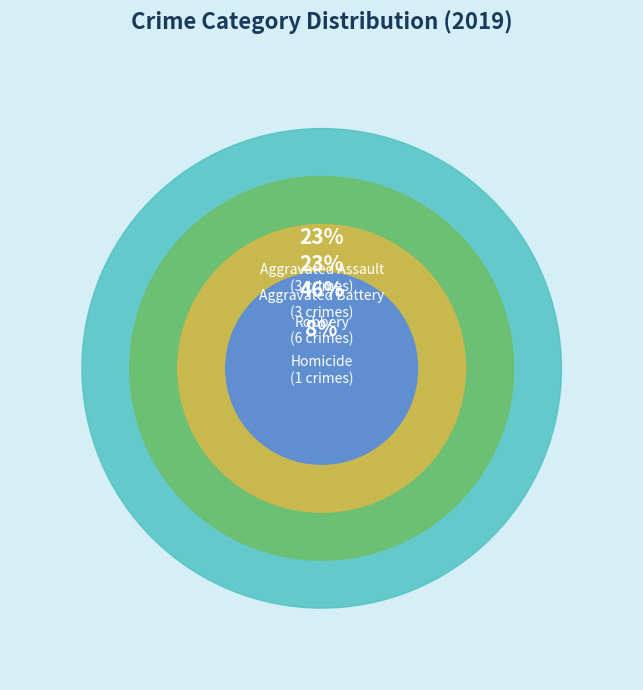

The Robbery slice represents 55% of the pie. True or false?

False